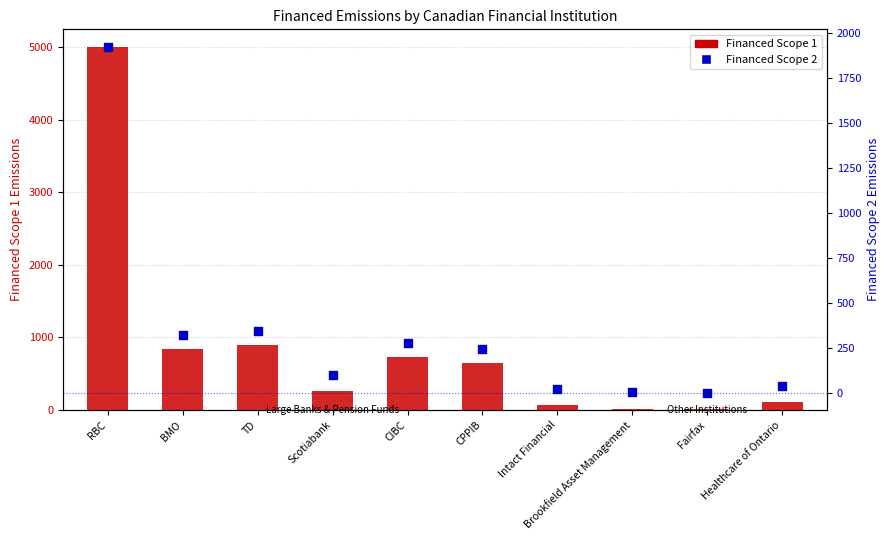

Which series has the largest total across all categories?

Financed Scope 1